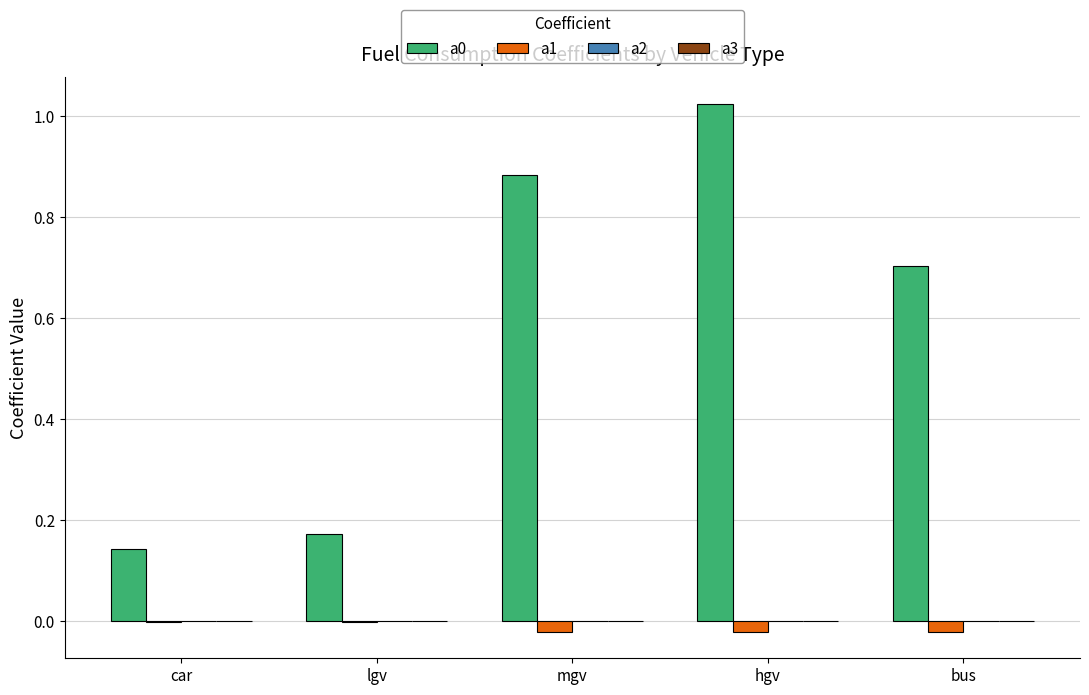

Which label corresponds to the largest value in the chart?

hgv